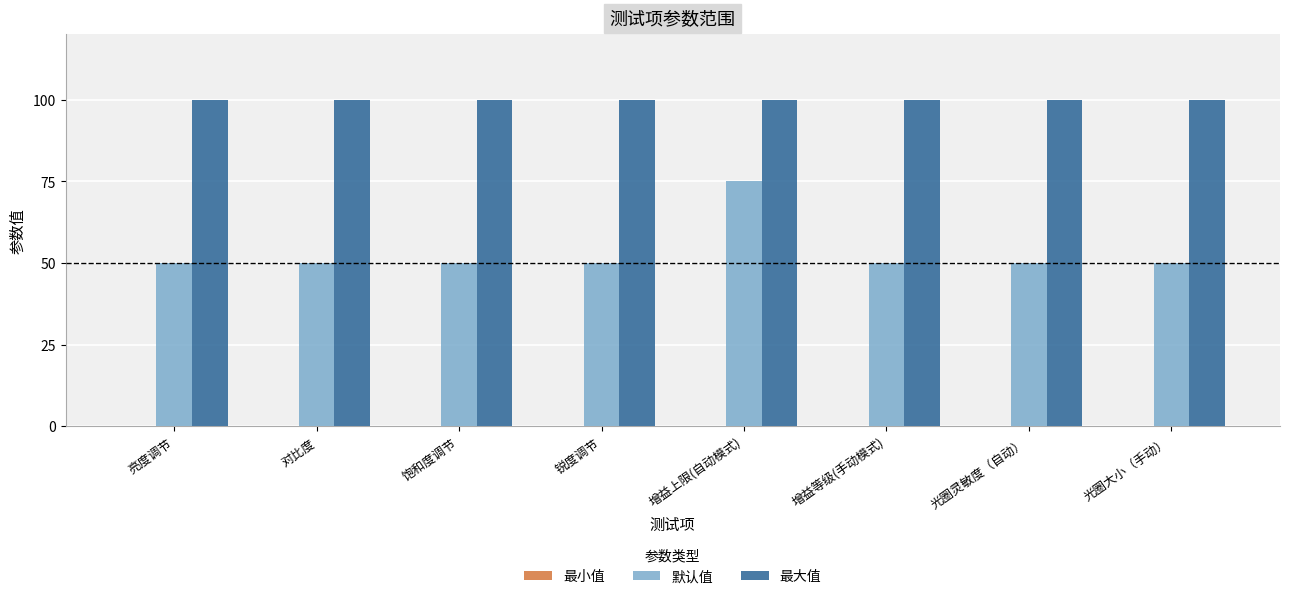

What is the greatest value displayed?

100